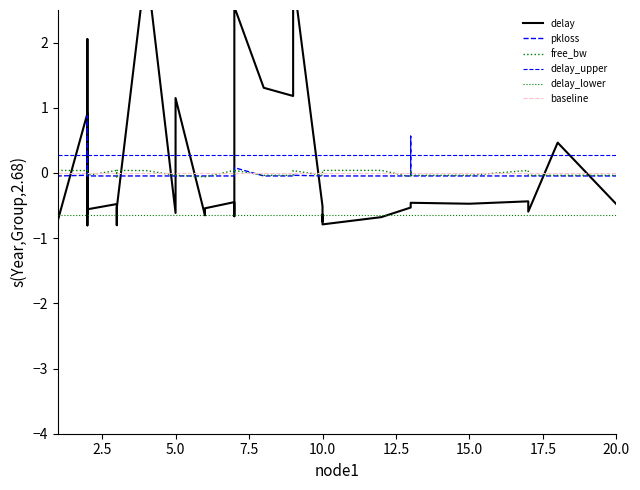

Which series ends up on top after the final intersection of free_bw_norm and delay?

free_bw_norm